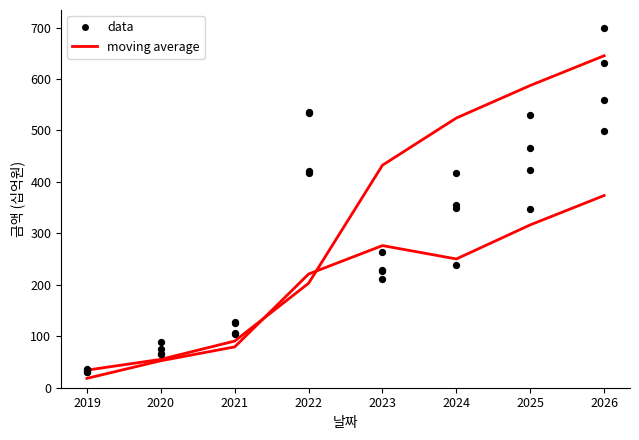

At which category is the sum across all series the highest?

2026